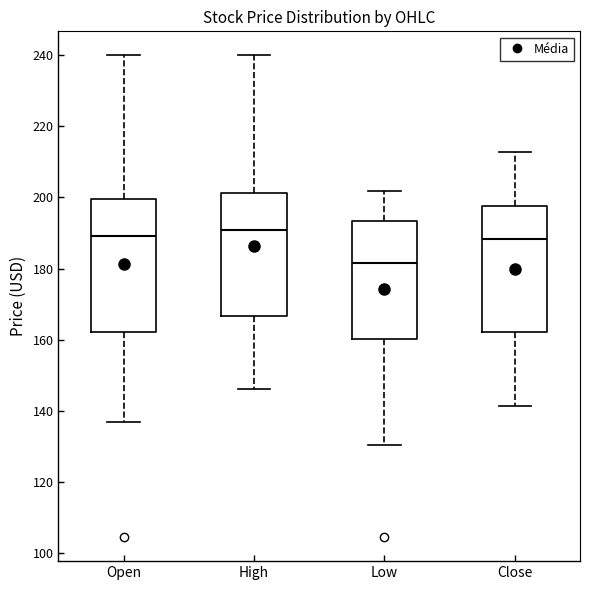

Reading left to right, read every box against the y-axis: the position of its median line, the range the box covers, and the ends of its whiskers. The values are not printed on the chart, so give them approximately, as read against the axis.

Open: median 190, box 162 to 200, whiskers 136 to 240
High: median 190, box 166 to 202, whiskers 146 to 240
Low: median 182, box 160 to 194, whiskers 130 to 202
Close: median 188, box 162 to 198, whiskers 142 to 212